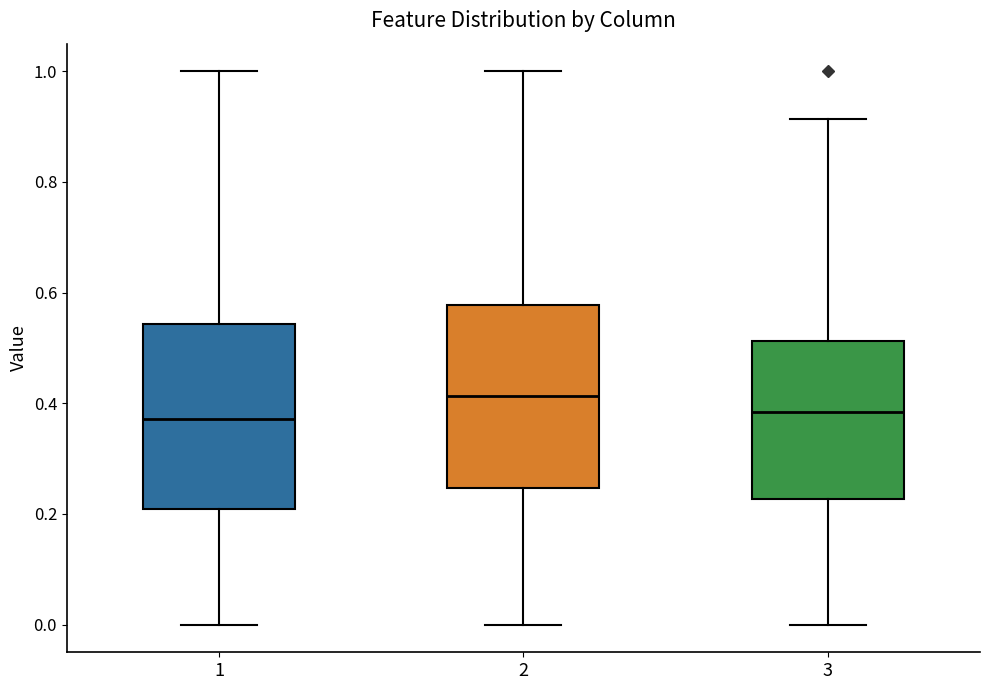

Reading left to right, read every box against the y-axis: the position of its median line, the range the box covers, and the ends of its whiskers. The values are not printed on the chart, so give them approximately, as read against the axis.

1: median 0.38, box 0.20 to 0.54, whiskers 0.00 to 1.00
2: median 0.42, box 0.24 to 0.58, whiskers 0.00 to 1.00
3: median 0.38, box 0.22 to 0.52, whiskers 0.00 to 0.92